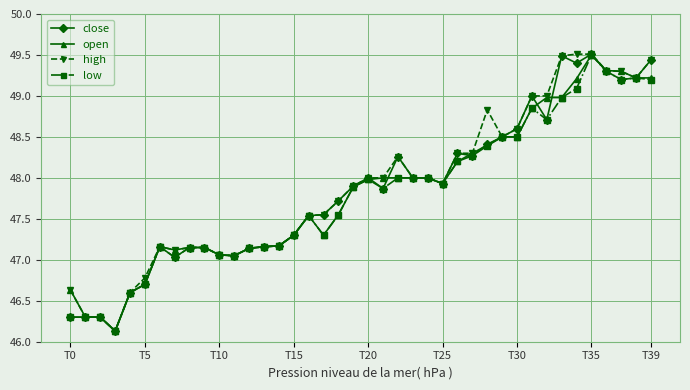

Which series has the largest total across all categories?

high